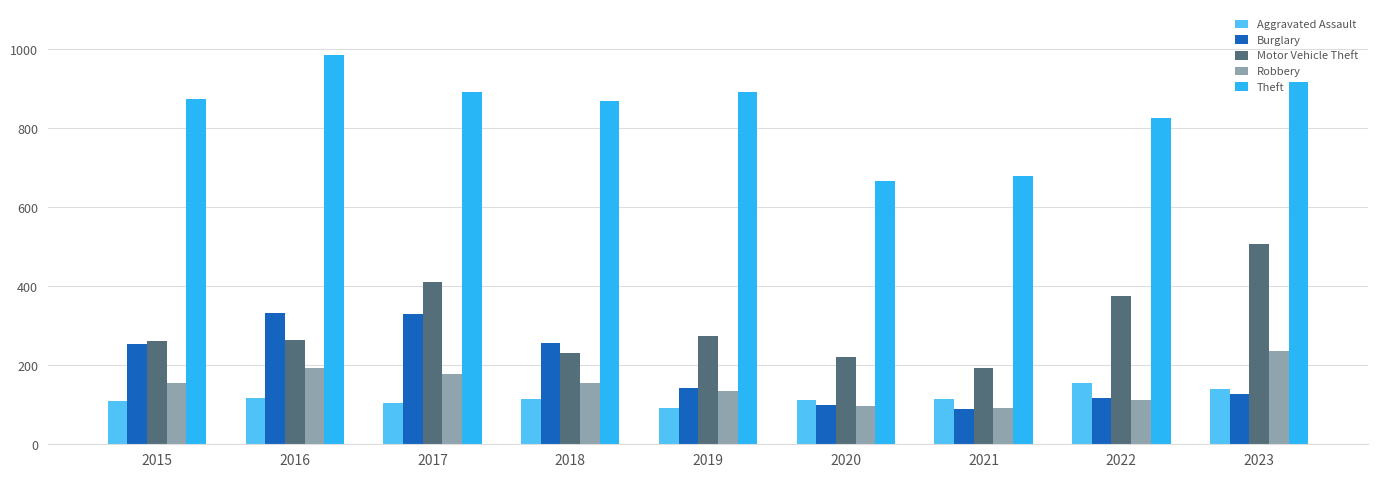

The value of Aggravated Assault at 2019 is 92. True or false?

True